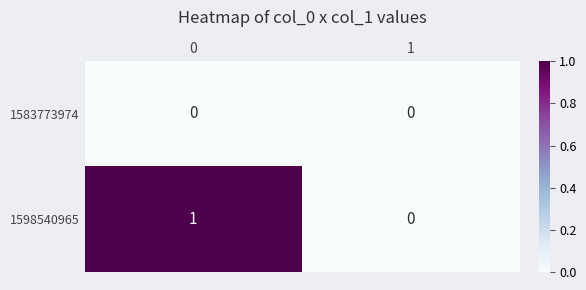

Reading left to right, extract all data points from this chart.

1583773974: 0=0	1=0
1598540965: 0=1	1=0